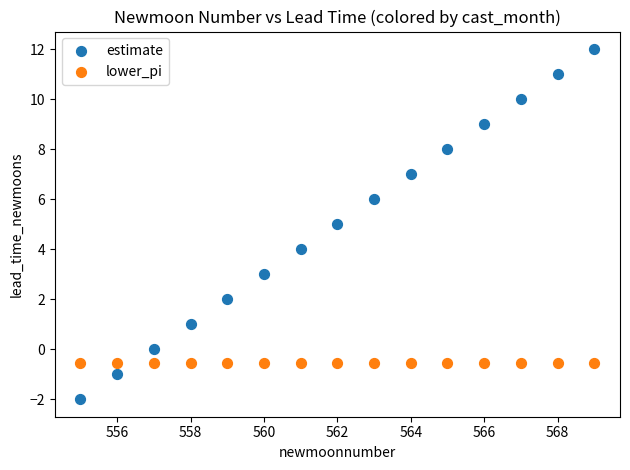

What is the X range (max minus min) for the scatter plot?

14.0